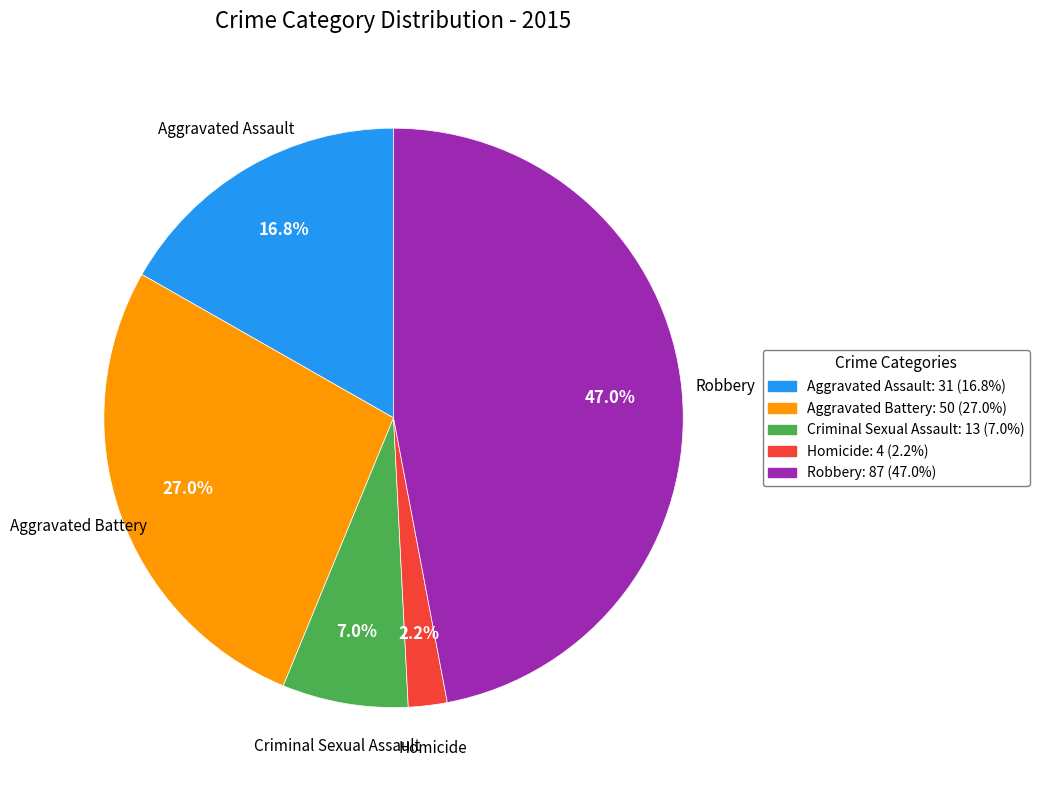

What percentage is the Criminal Sexual Assault slice, to the nearest percent?

7%